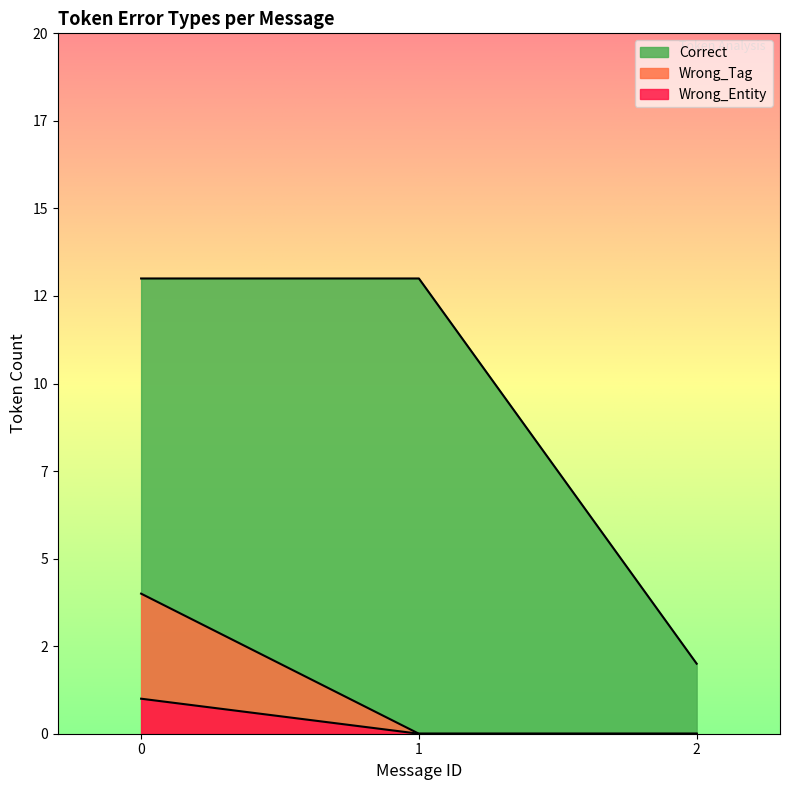

True or false: Wrong_Tag and Wrong_Entity intersect in this chart.

False